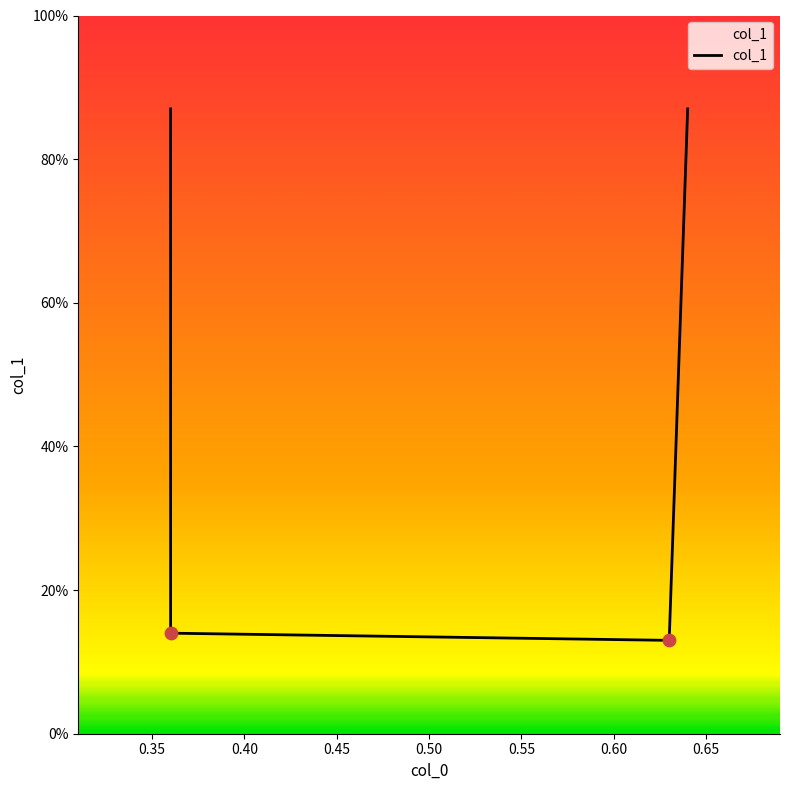

Which has a higher value, 0.63 or 0.36?

0.36